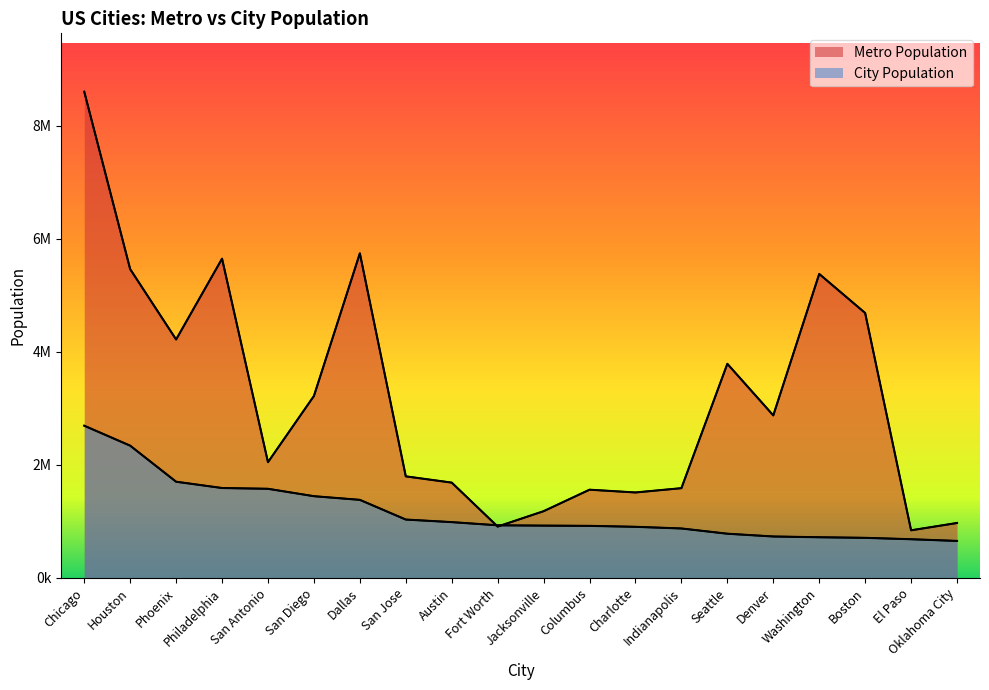

What is the maximum value for City Population?

2694240